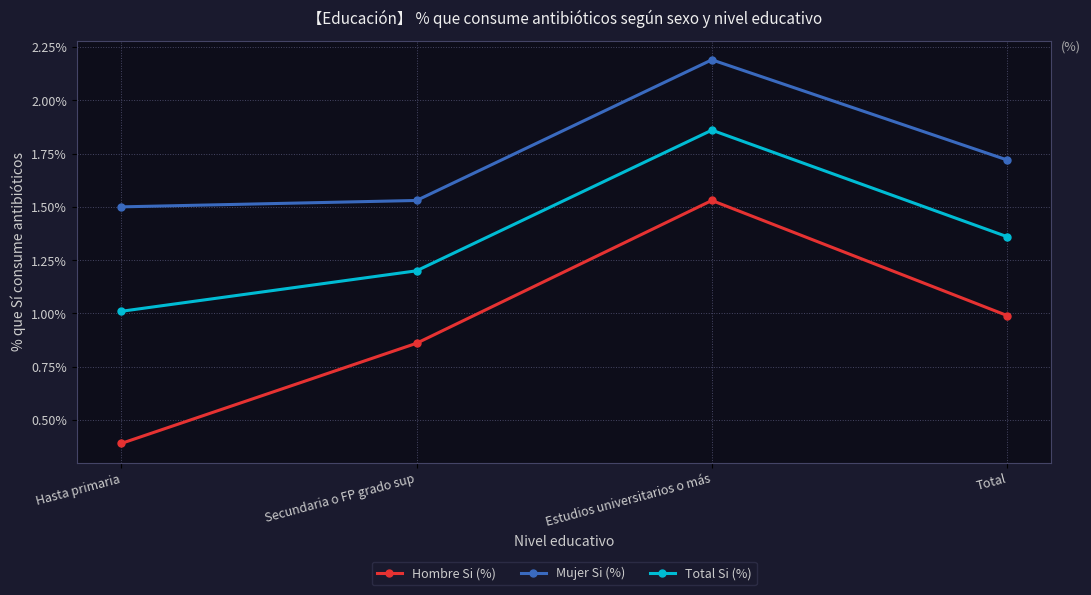

True or false: Hombre Si (%) and Mujer Si (%) intersect in this chart.

False